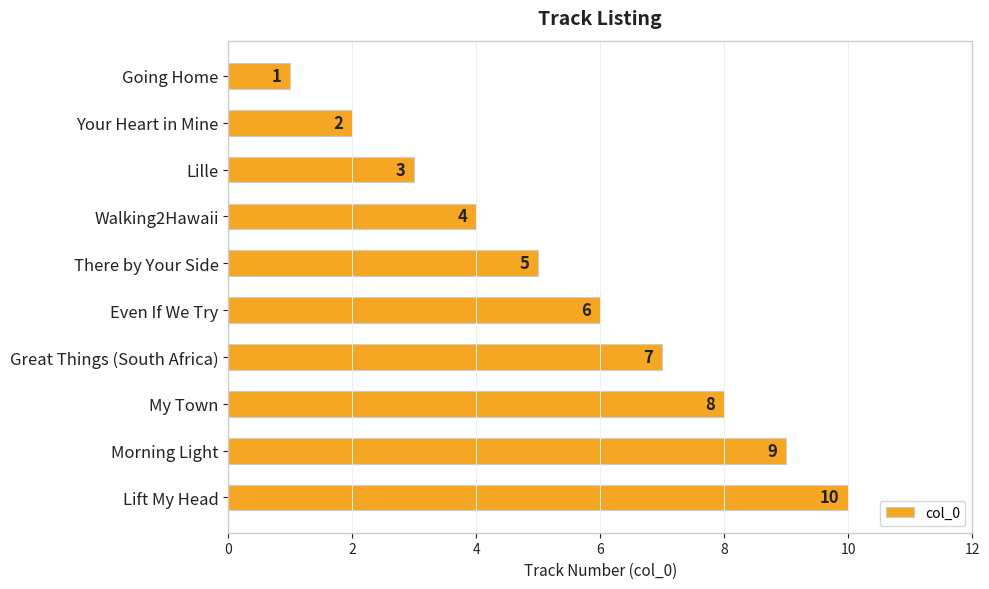

What position from the bottom is Even If We Try?

5